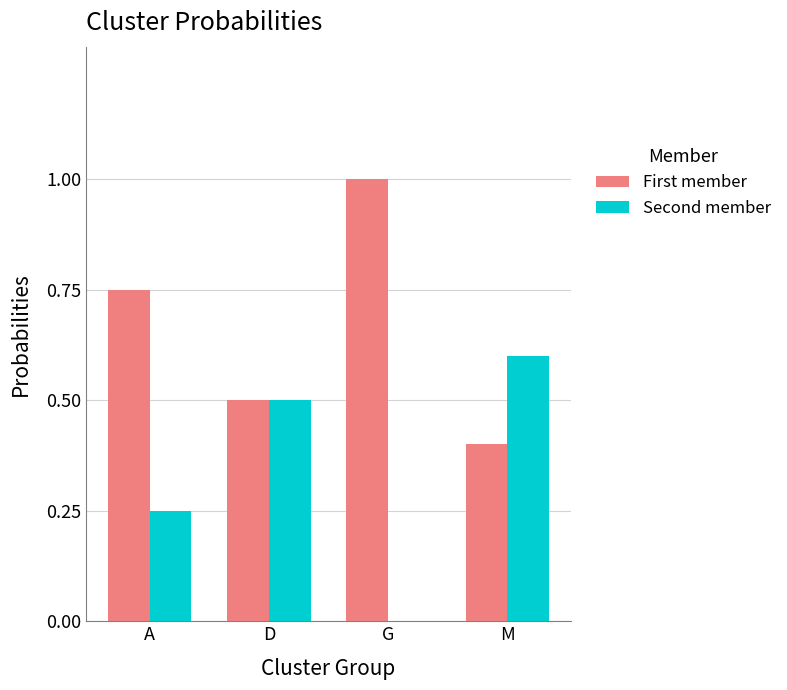

The Second member series shows 0.5 at D. True or false?

True